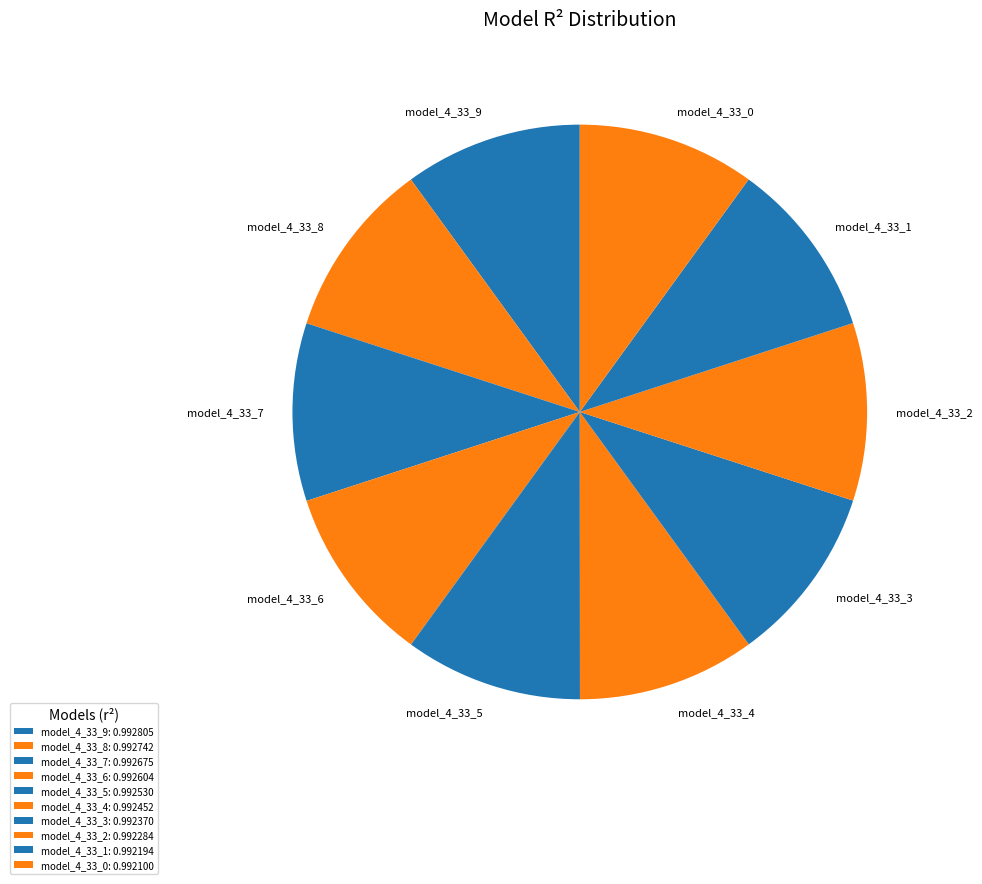

Is there any slice that represents more than half of the pie?

No